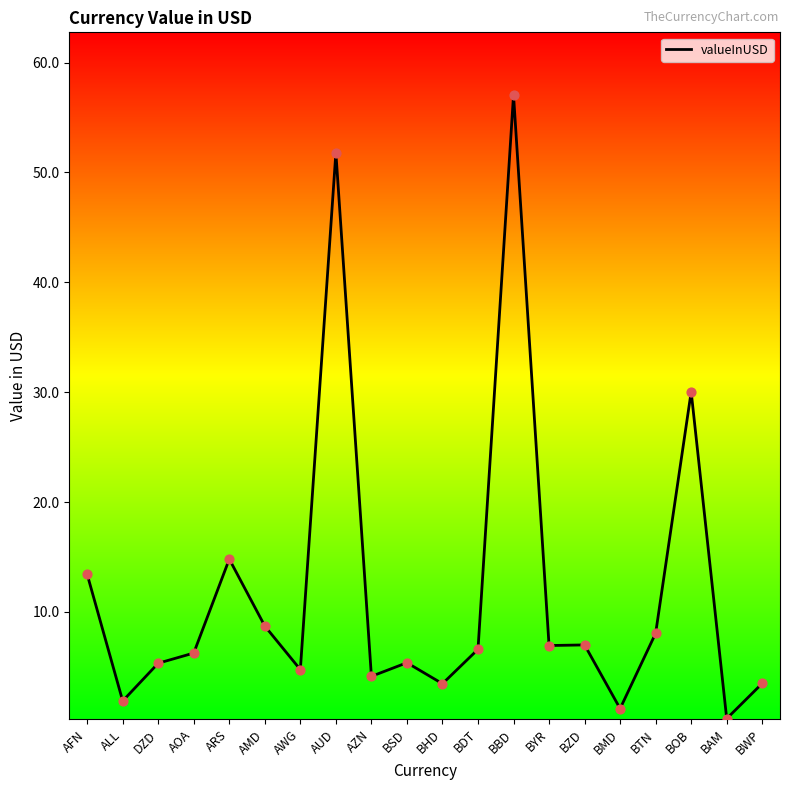

Which has a higher value, BDT or BAM?

BDT